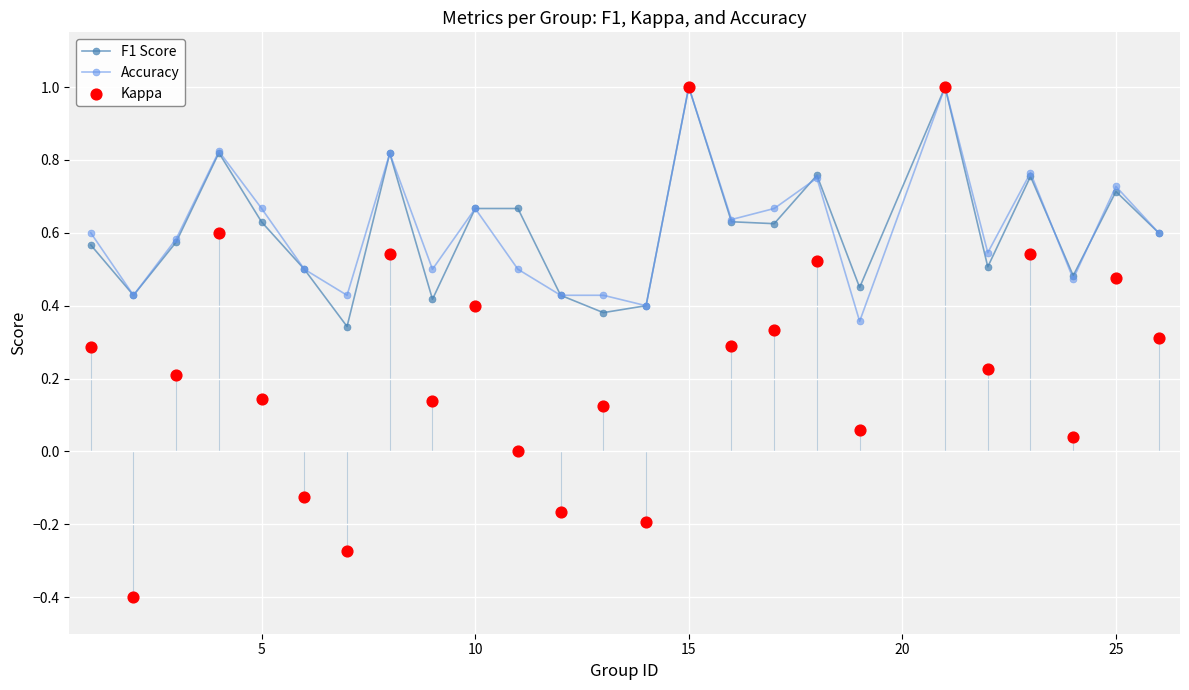

At how many categories does at least one series exceed 0?

25